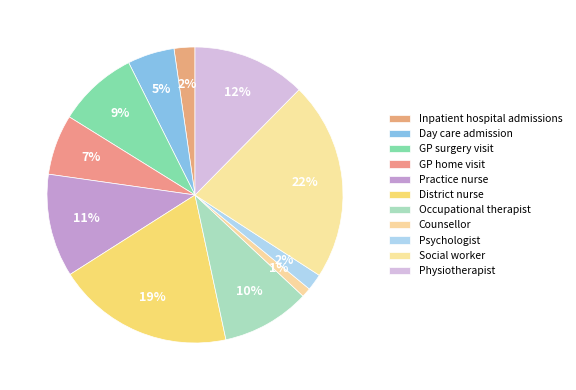

Do Day care admission and Counsellor together represent more than half of the pie?

No